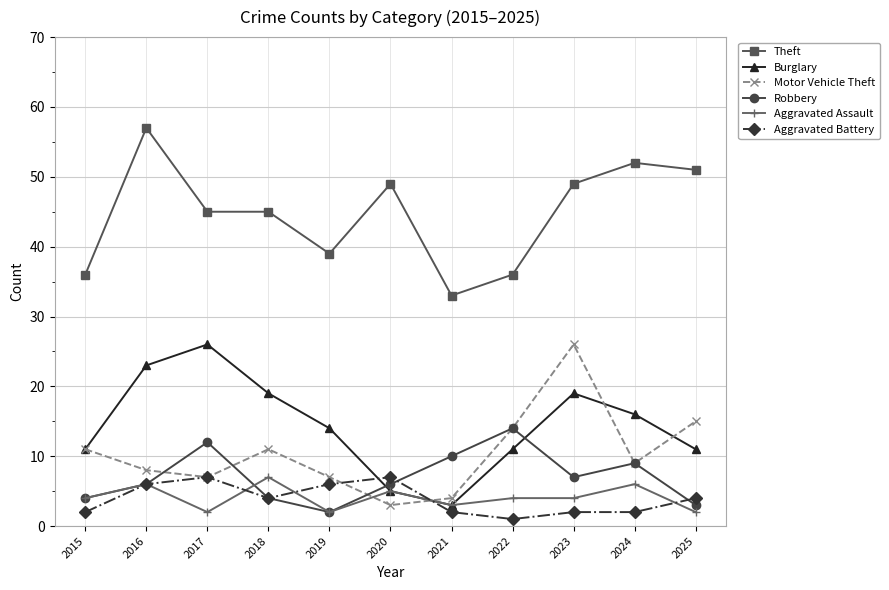

What is the difference between the Aggravated Battery values at 2016 and 2024?

4